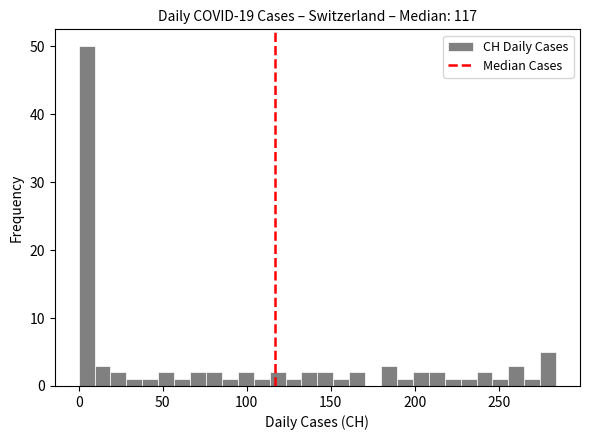

Around what value on the x-axis is the tallest bar? Give the approximate position of its centre, as read against the axis.

5